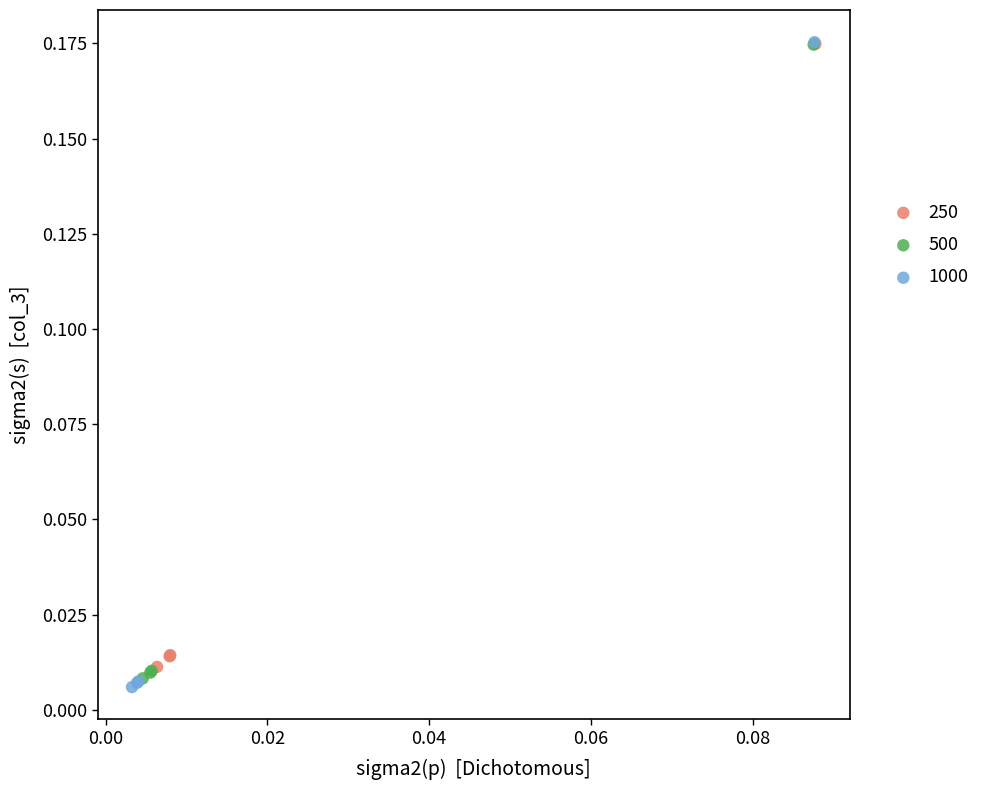

Which series has the largest Y range (max minus min)?

1000